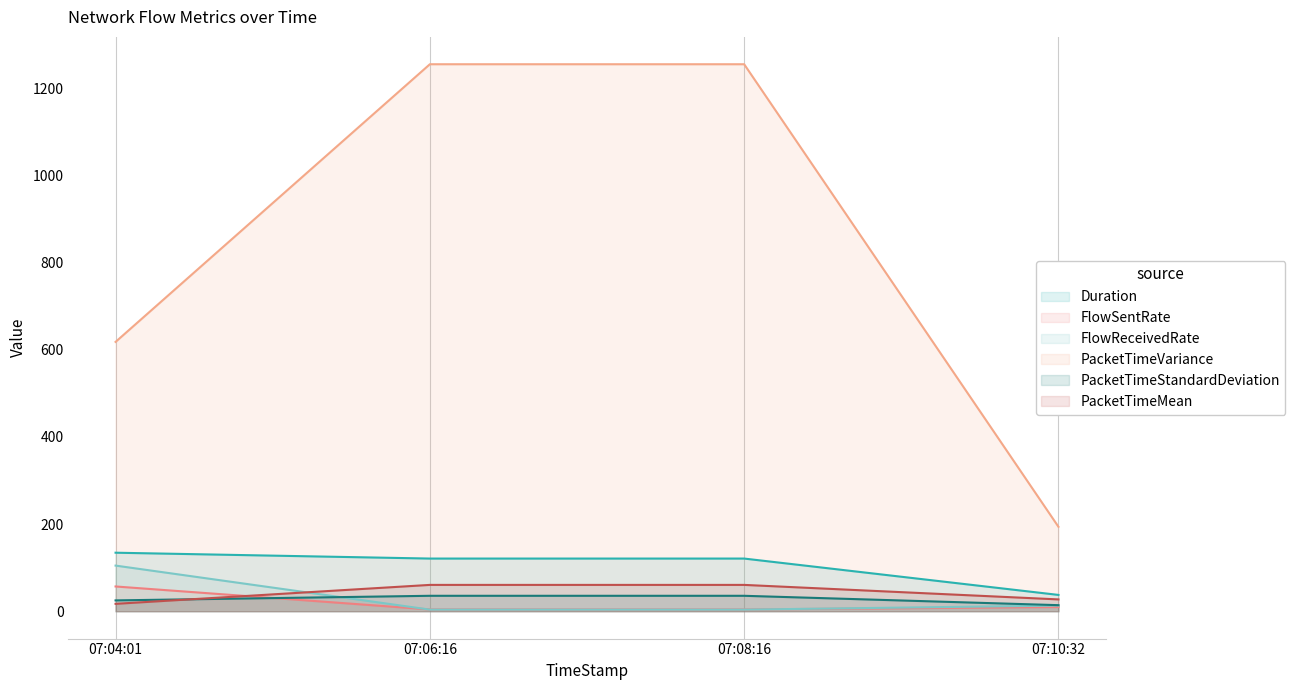

Between 07:04:01 and 07:08:16, which series saw the biggest shift?

PacketTimeVariance